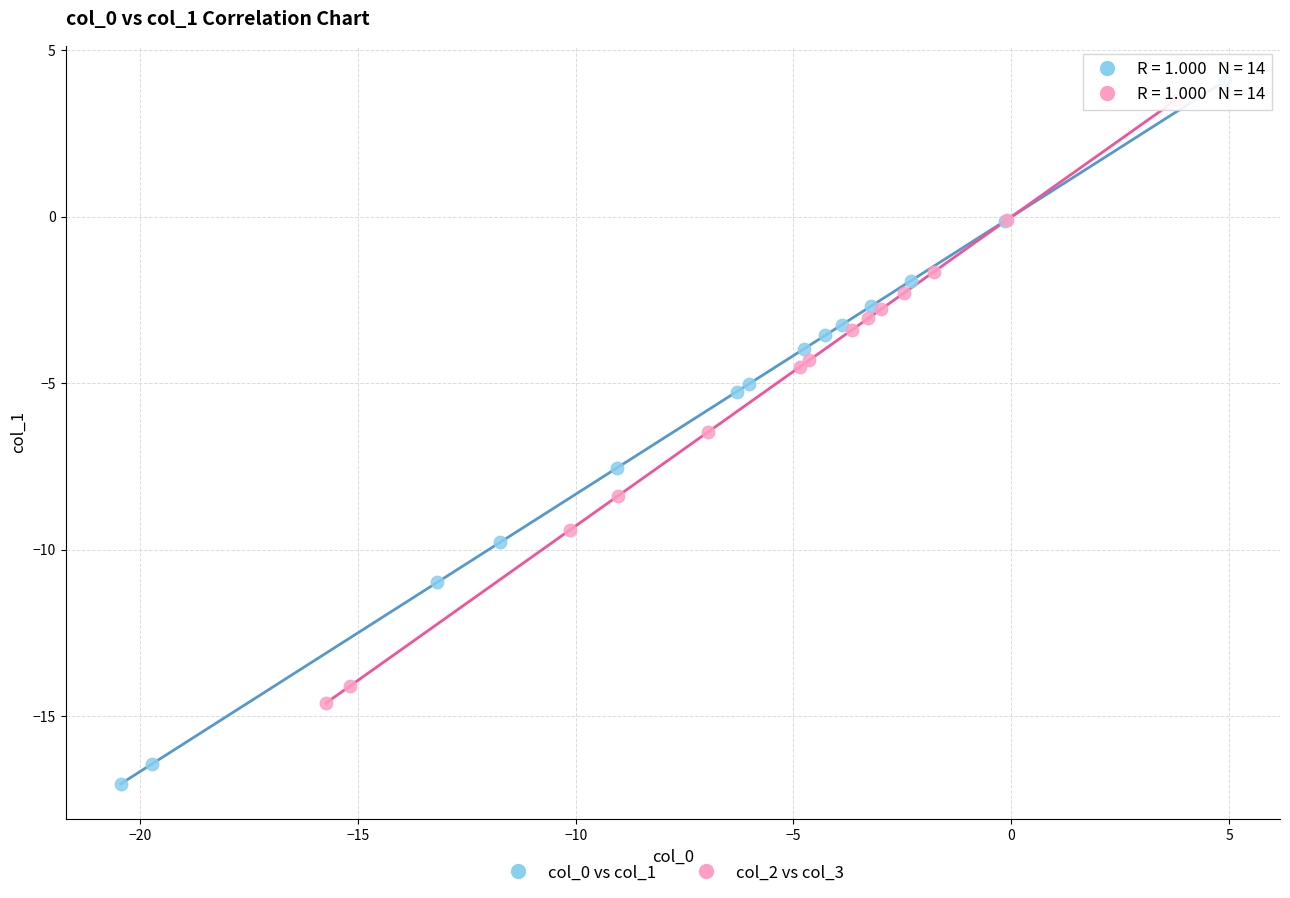

Which series reaches the minimum Y coordinate?

col_0 vs col_1